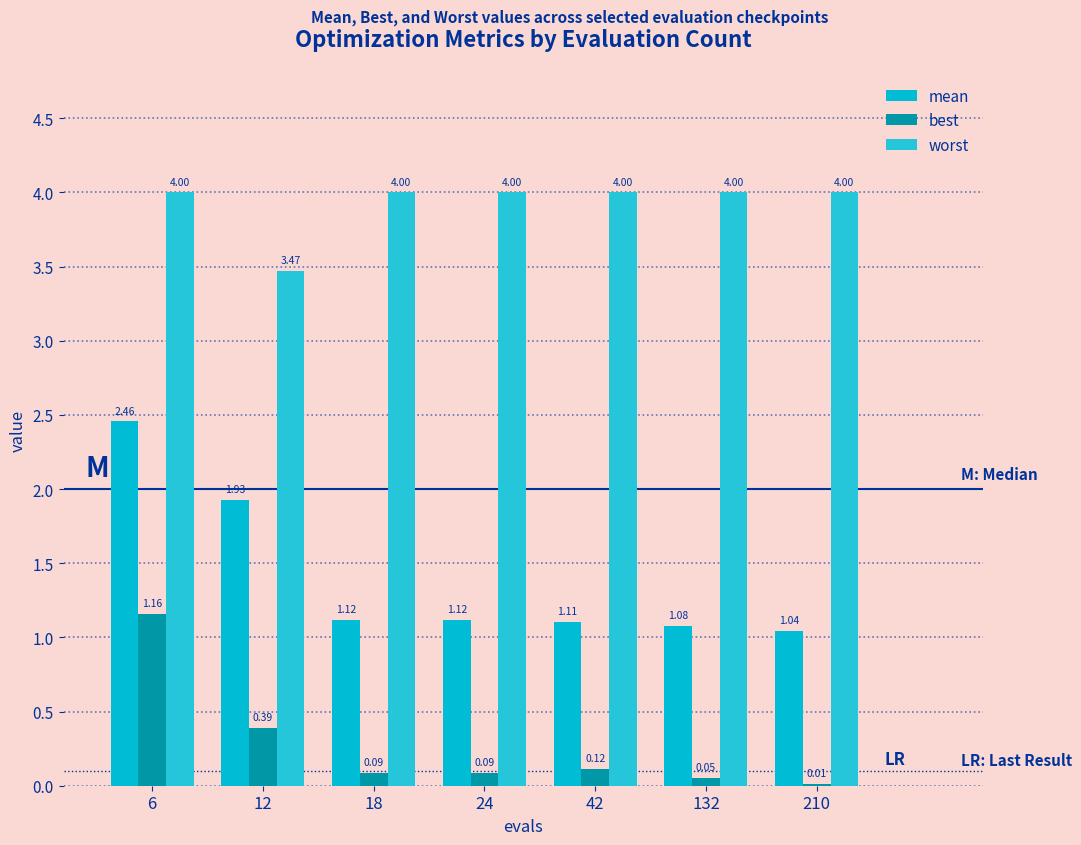

The mean series shows 0.6 at 6. True or false?

False